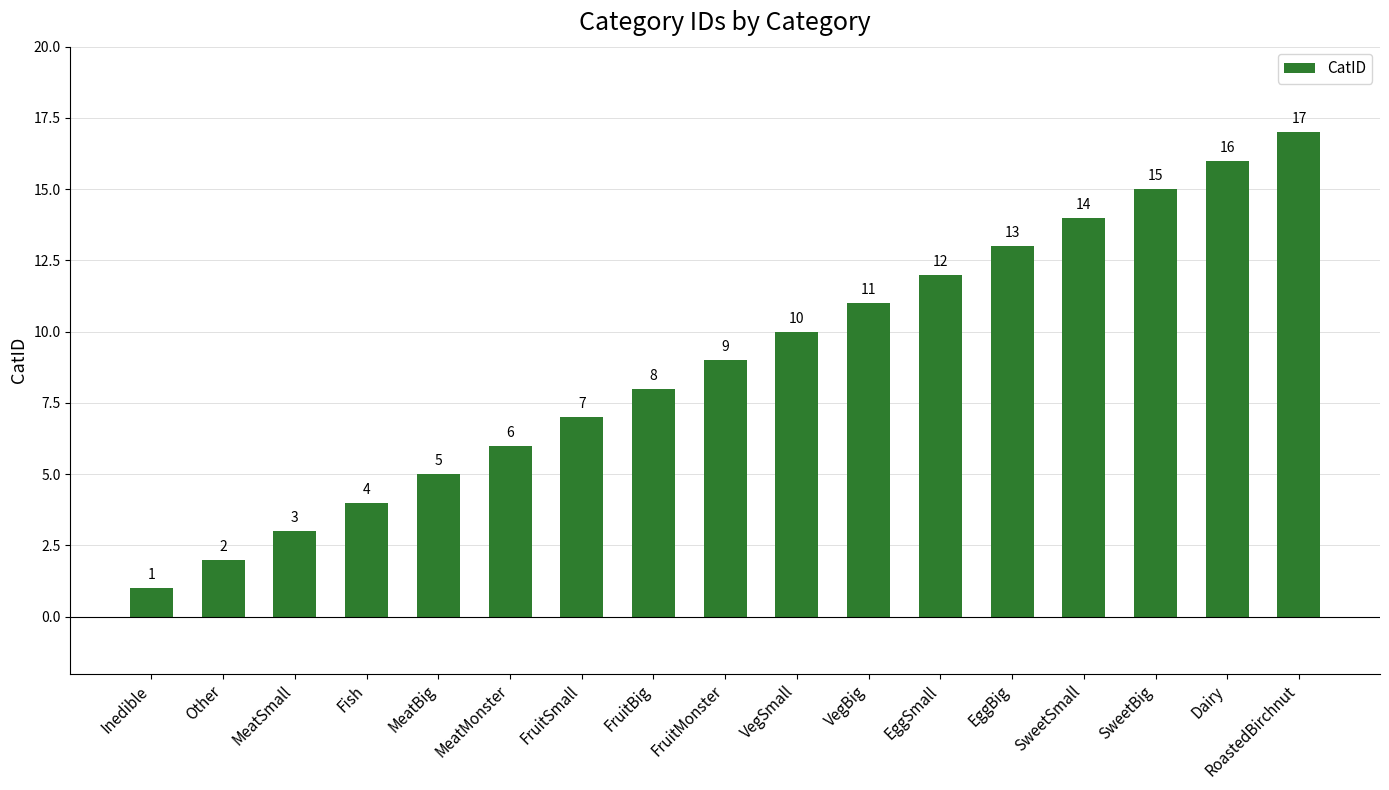

How many categories are shown in the chart?

17